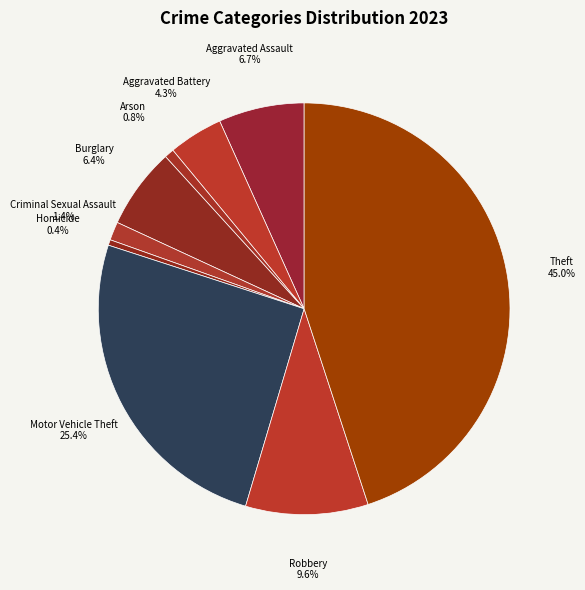

True or false: Homicide accounts for 0% of the total.

True